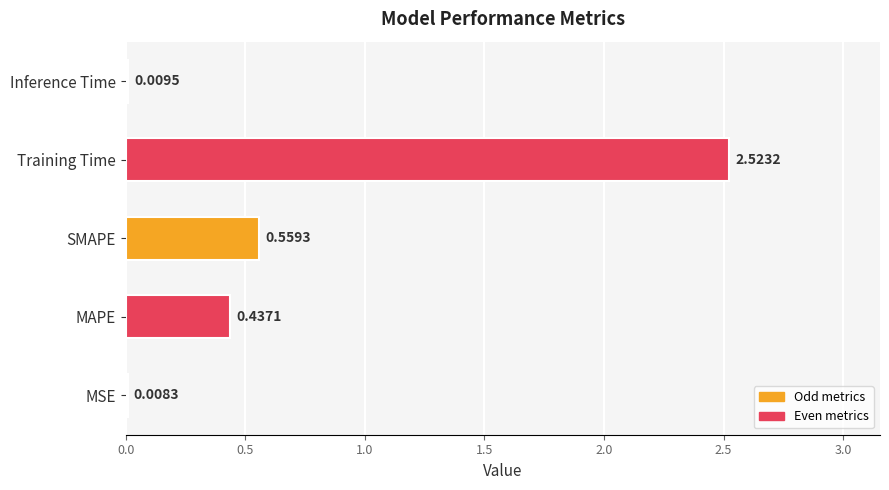

At which category does the chart reach its peak across all series?

Training Time